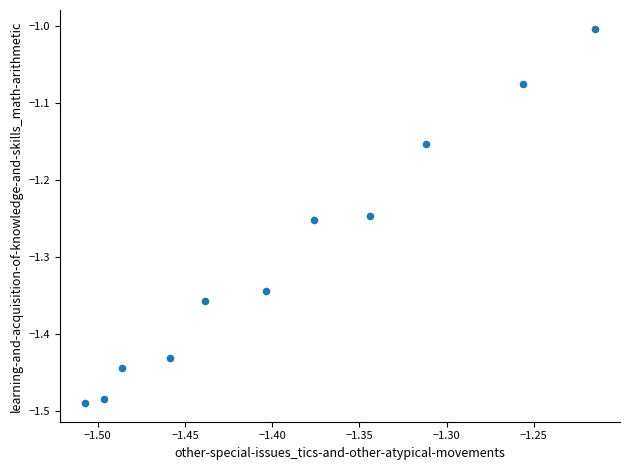

What is the range of X values (max minus min)?

0.3